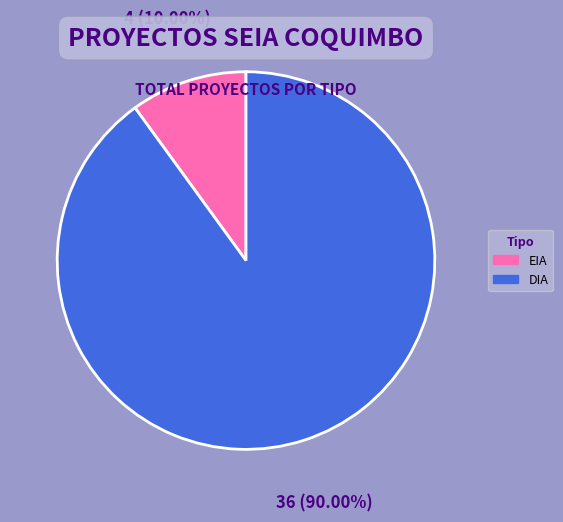

True or false: DIA accounts for 77% of the total.

False